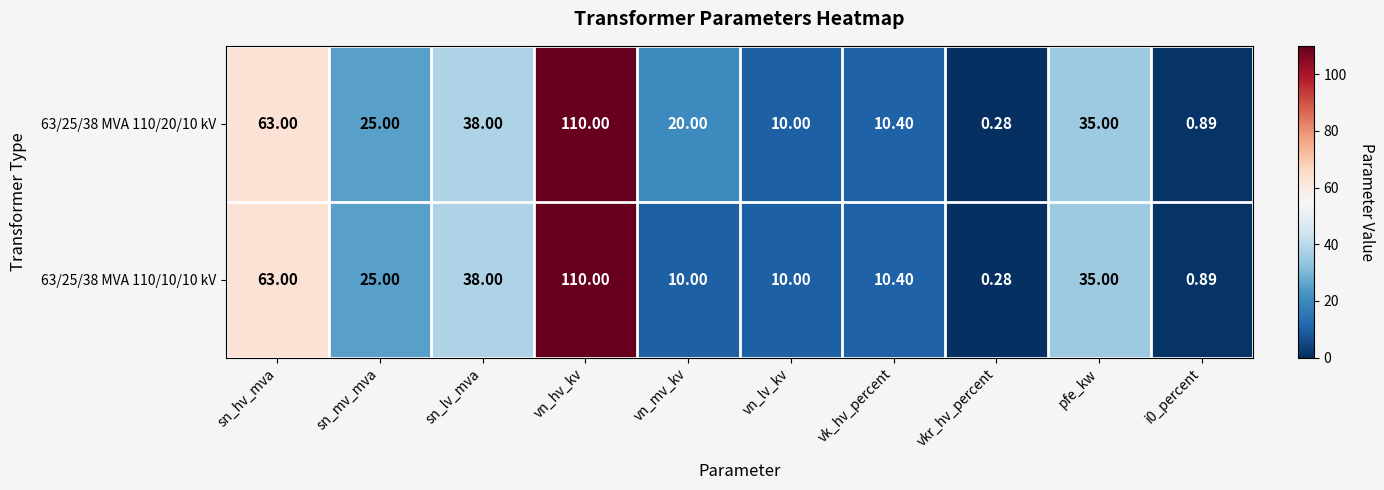

Where does the 63/25/38 MVA 110/20/10 kV series first go above 25?

sn_hv_mva